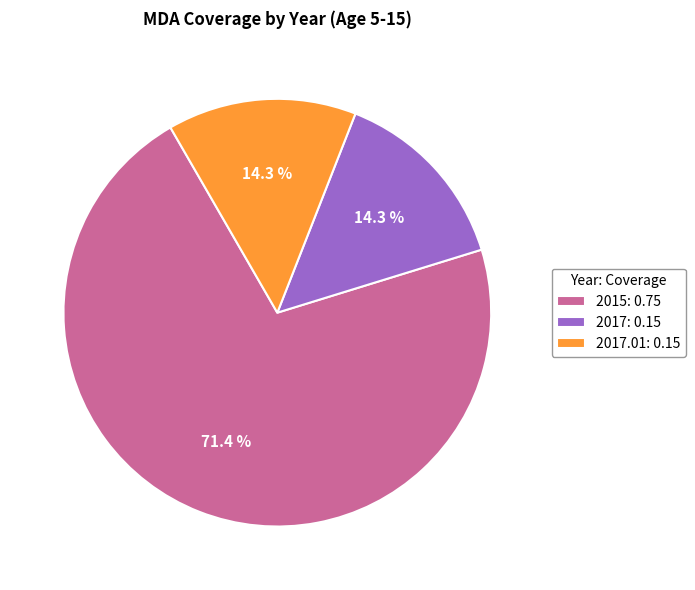

Which slice is the largest?

2015: 0.75